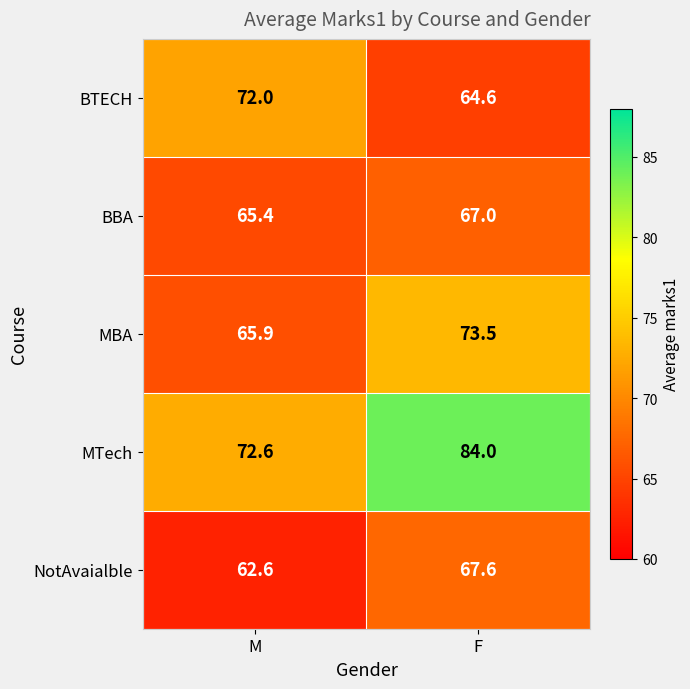

Rank the categories by BTECH value from lowest to highest.

F, M